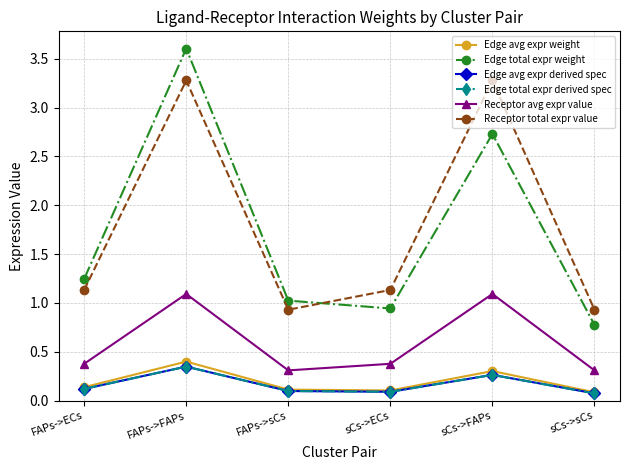

Does the chart have visible grid lines?

Yes